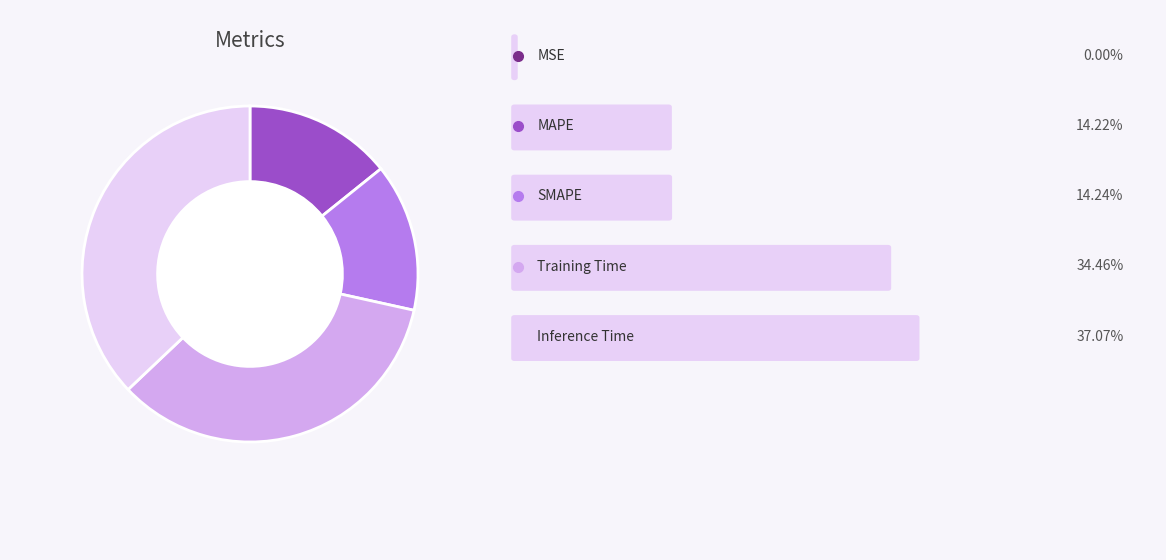

Is there a majority slice in this chart?

No